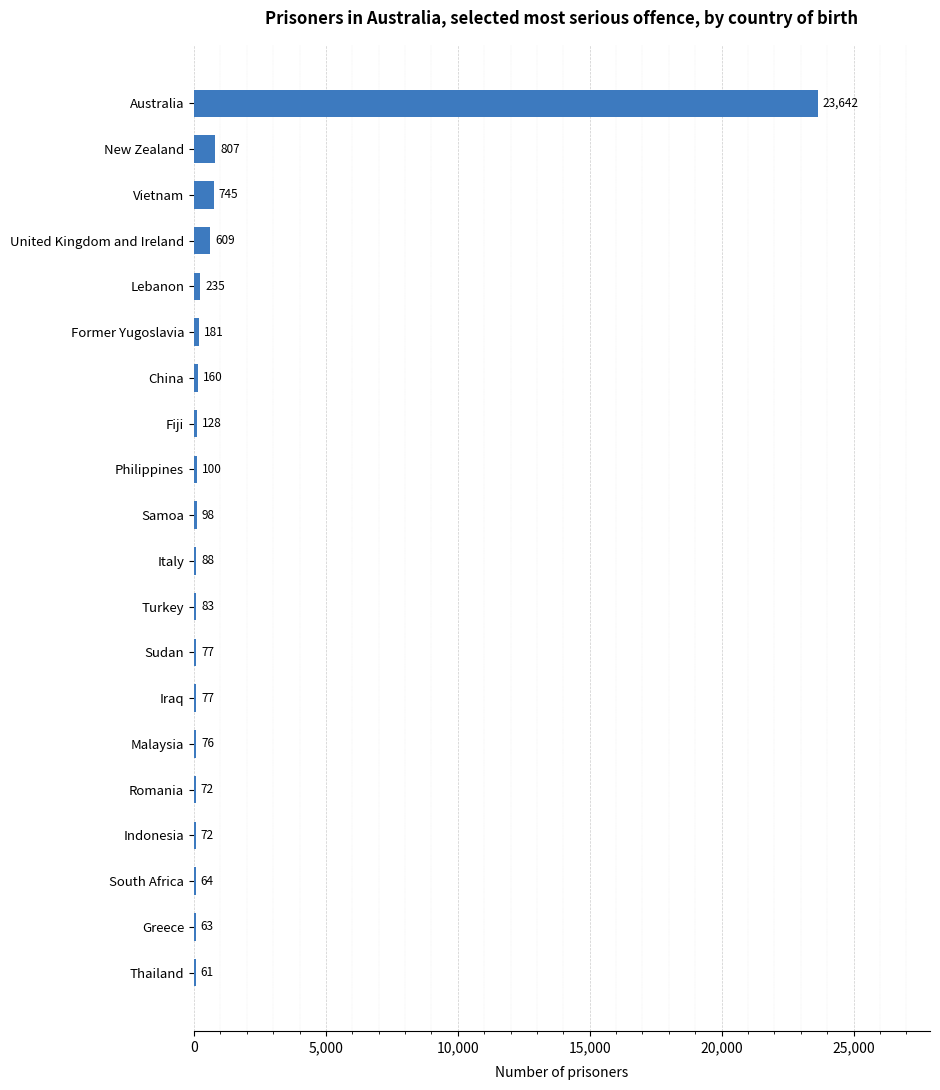

Count the number of data series in this chart.

1